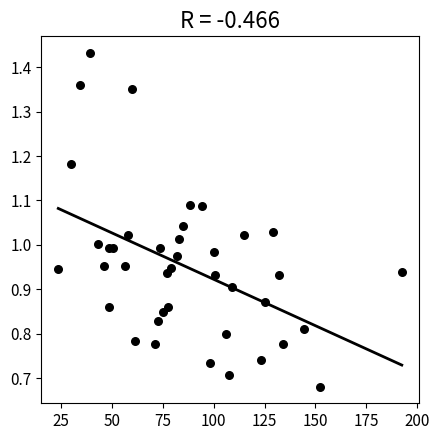

What is the range of X values (max minus min)?

168.9